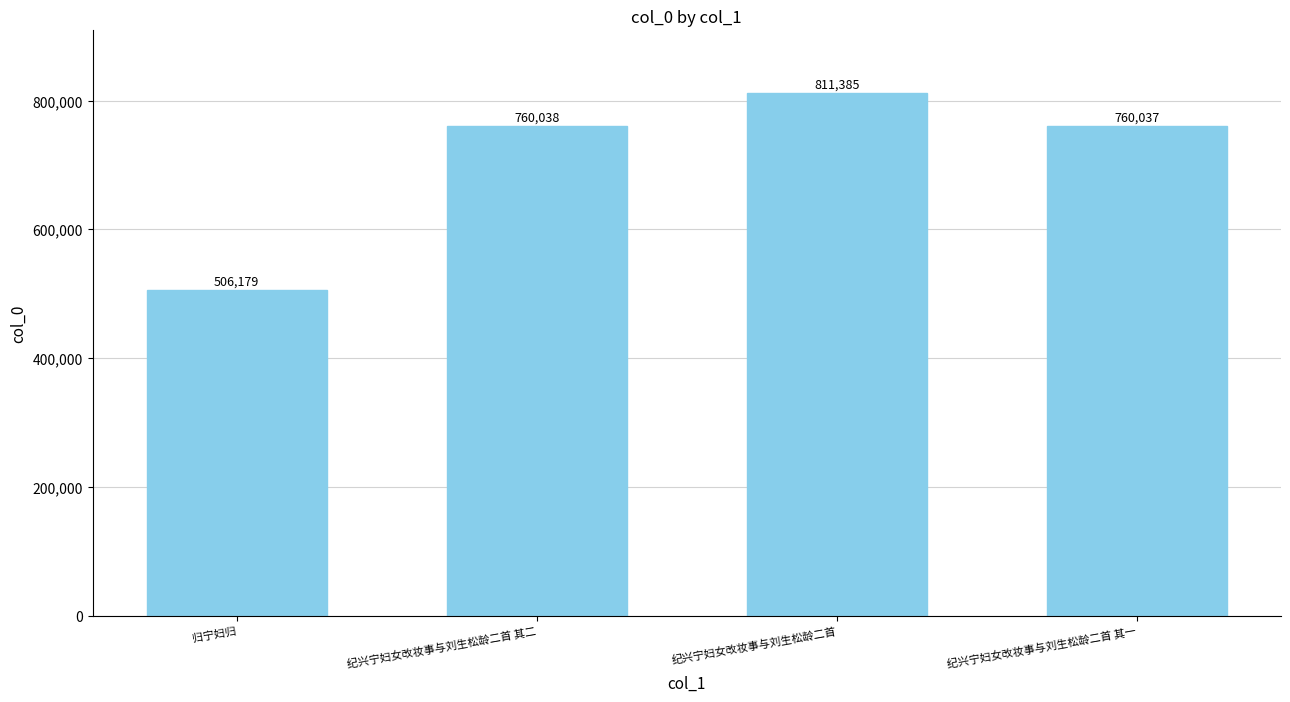

Reading right to left, extract all data points from this chart.

760037	811385	760038	506179